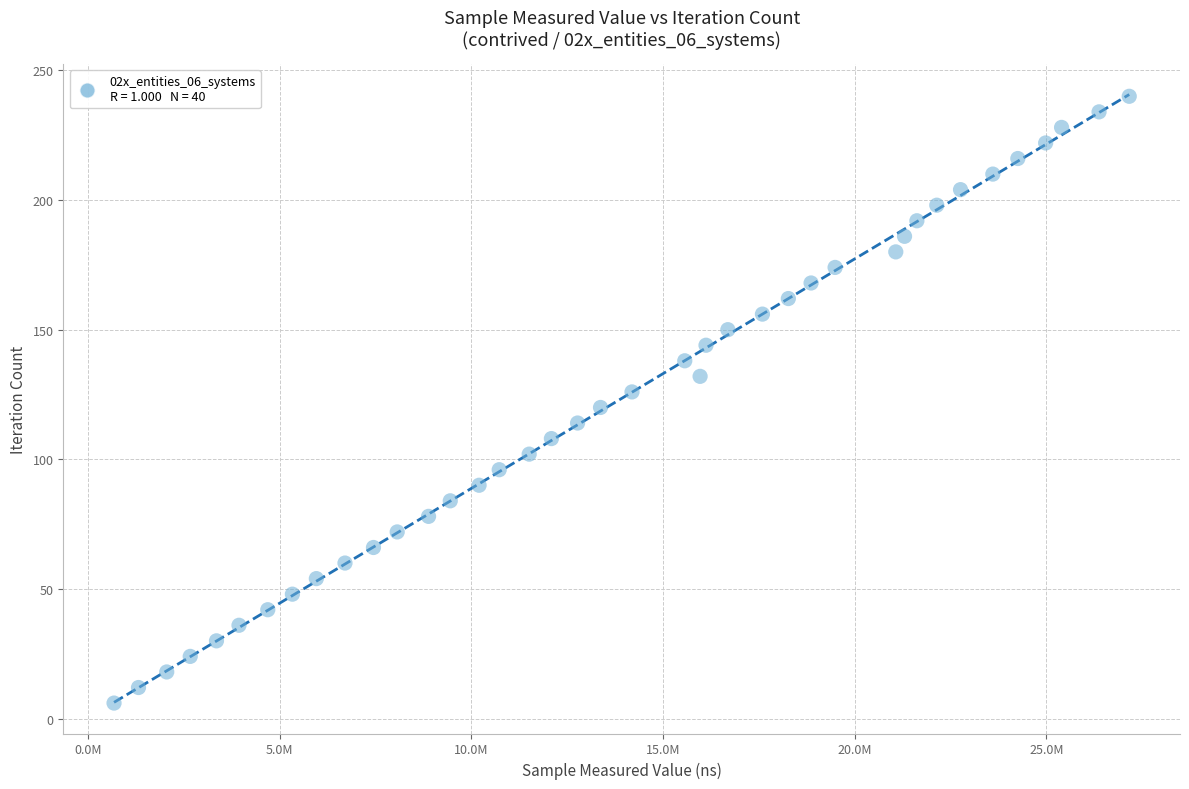

What is the range of Y values (max minus min)?

234